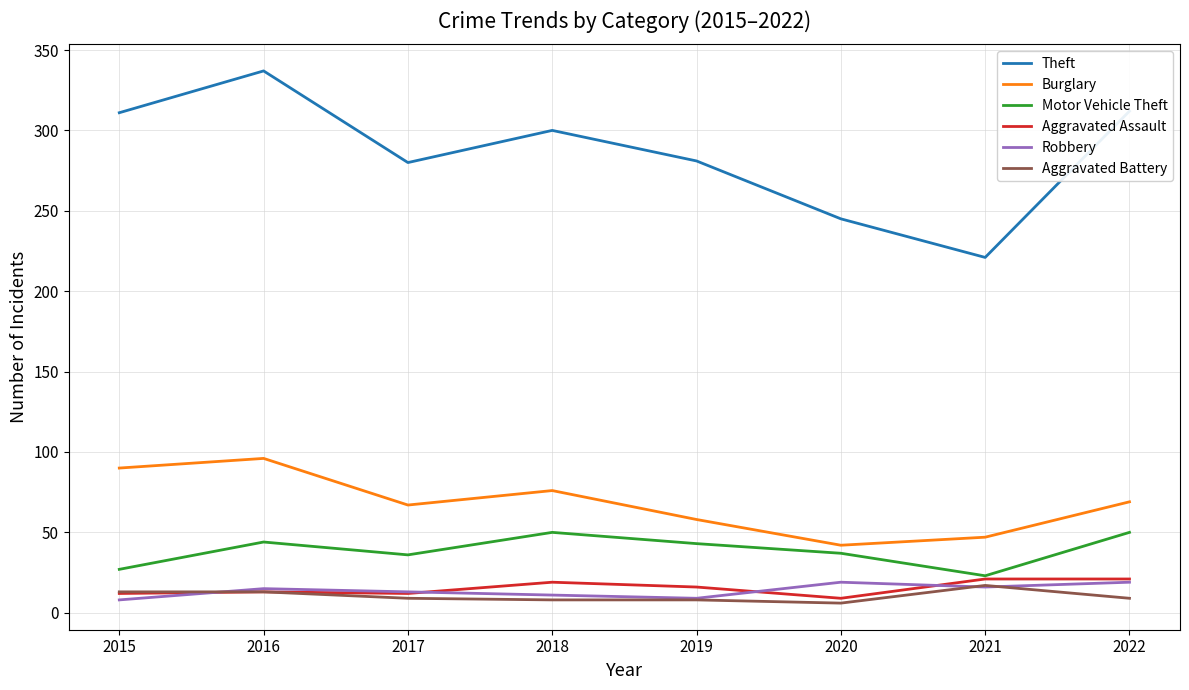

At how many categories does at least one series exceed 190?

8